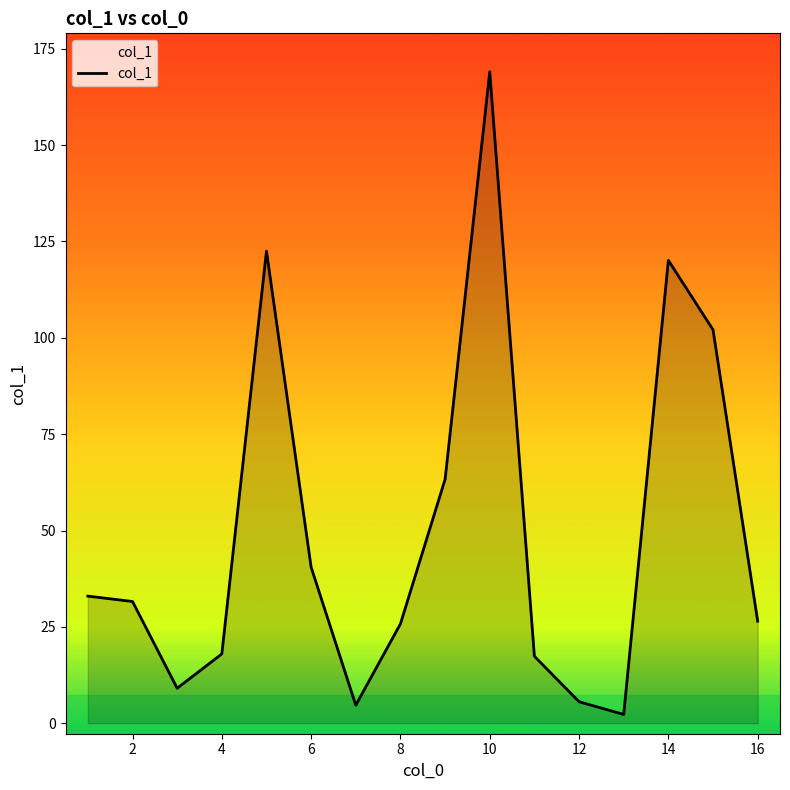

What is the smallest value displayed?

2.3